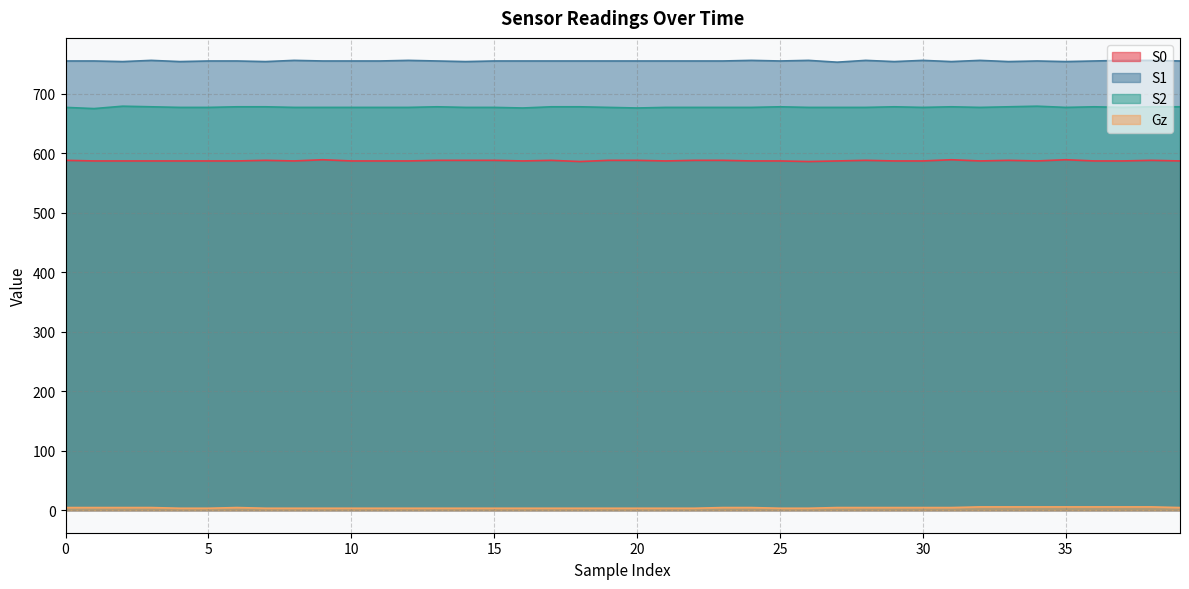

Is it true that S1 equals 470.1 at 11?

False